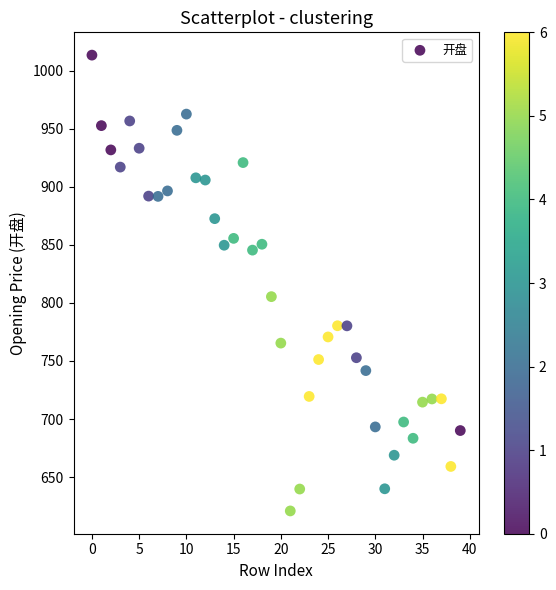

What Y value in the scatter plot is closest to 817?

805.4